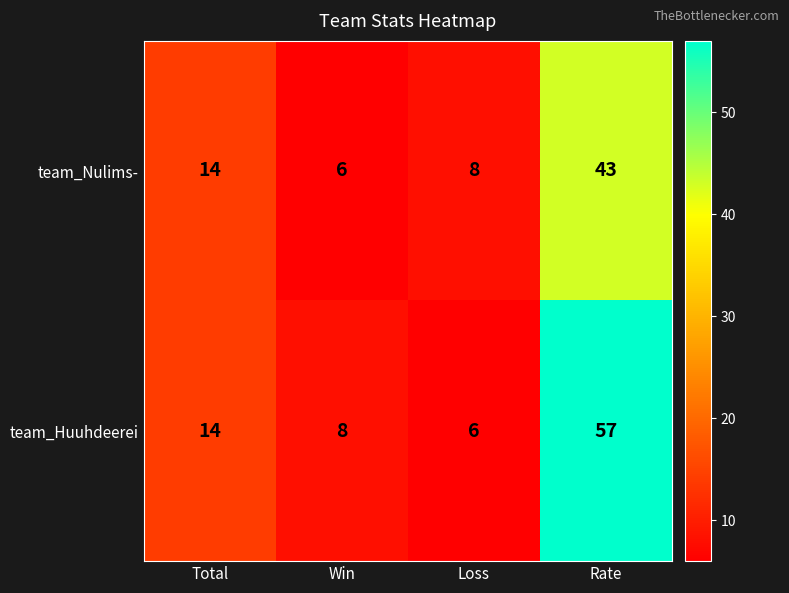

Reading right to left, what are all the values shown in this chart?

team_Nulims-: 43	8	6	14
team_Huuhdeerei: 57	6	8	14